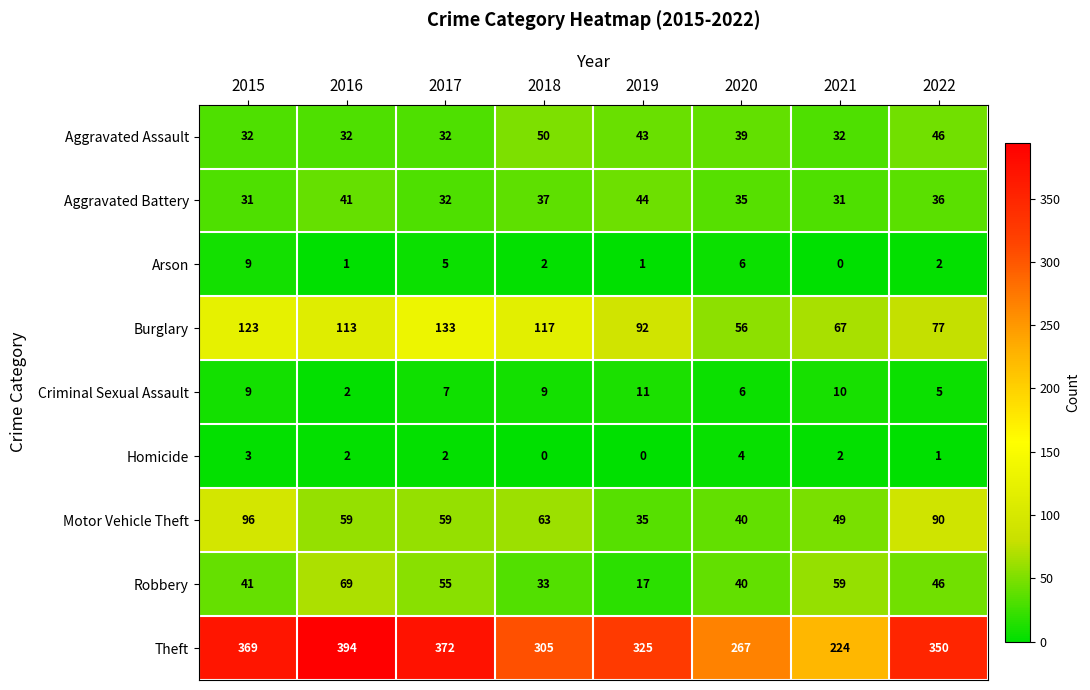

What is the difference between the maximum and minimum values in the Aggravated Battery series?

13